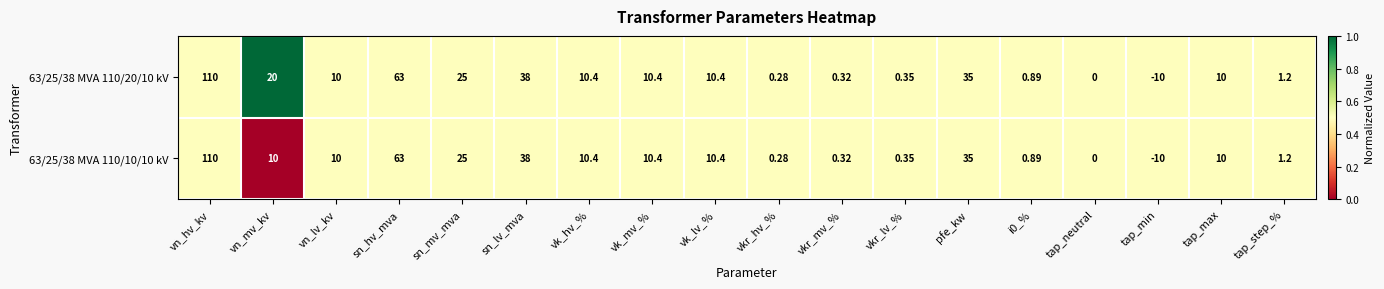

At which label is 63/25/38 MVA 110/20/10 kV closest to 50?

sn_lv_mva